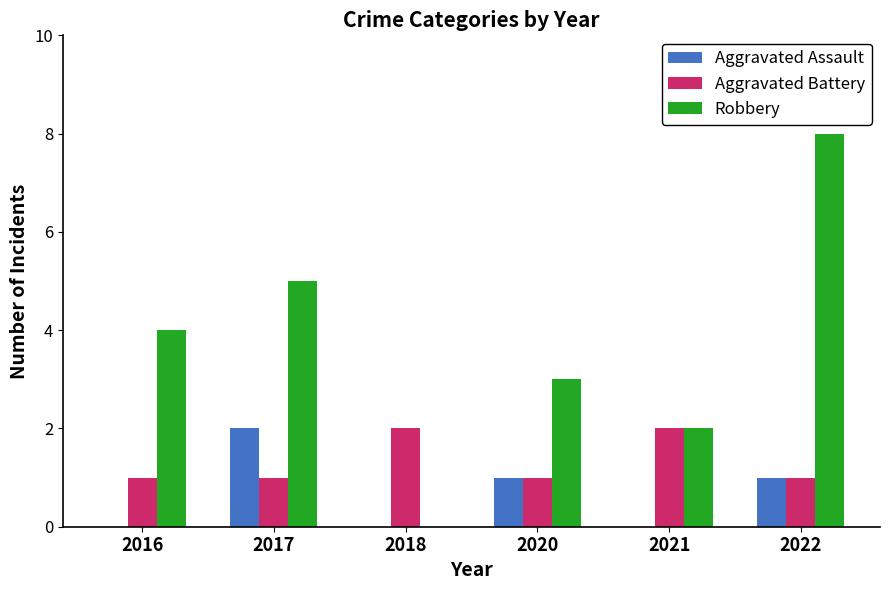

Are the bars grouped side by side (vs. stacked)?

Yes